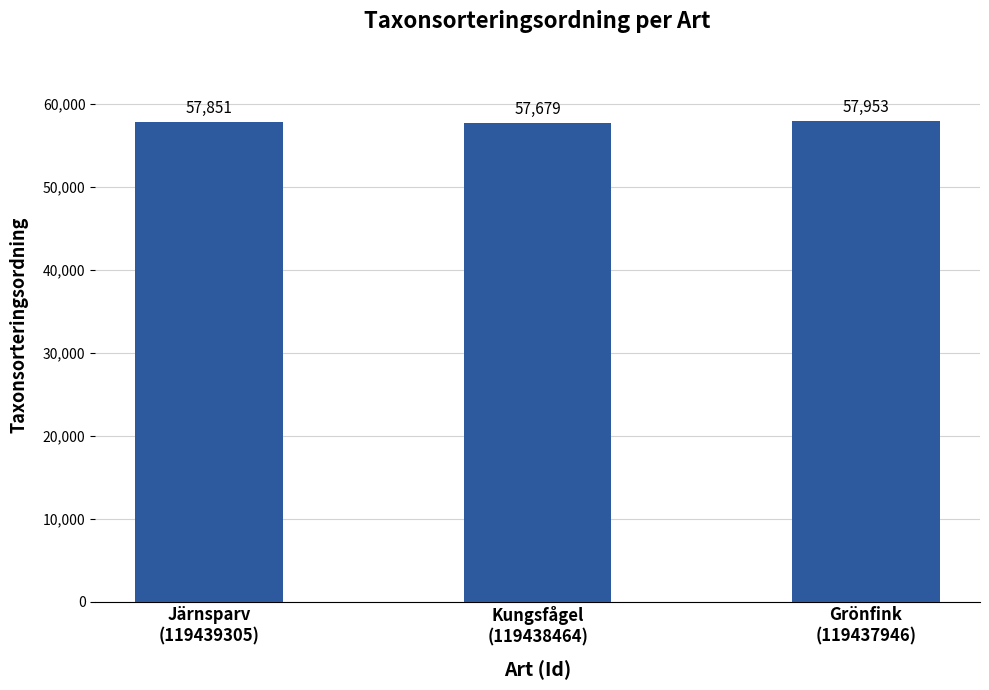

Are the bars horizontal?

No